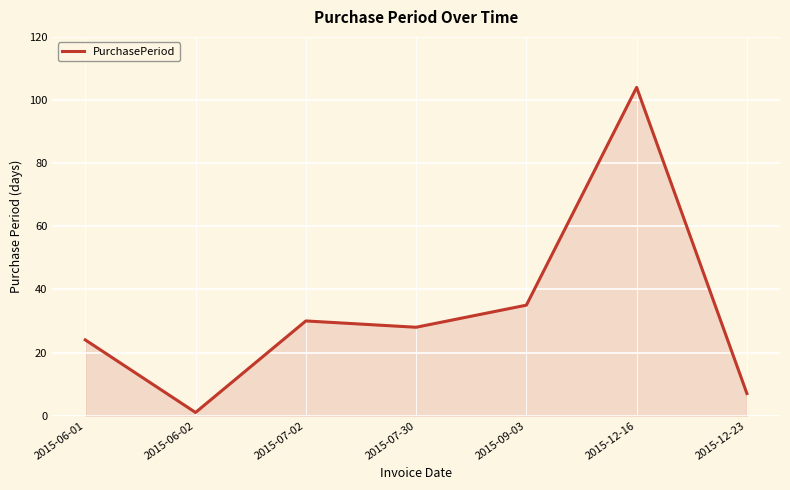

The value at 2015-07-02 is 12. True or false?

False